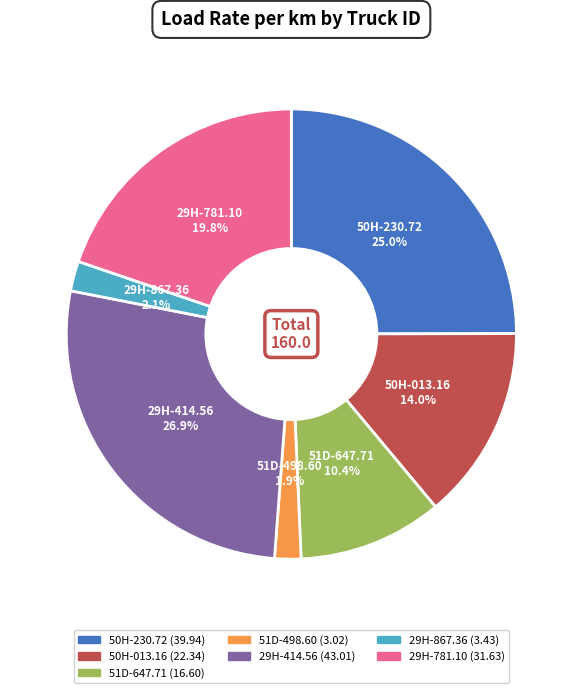

To the nearest percent, what percentage of the pie is 29H-867.36?

2%